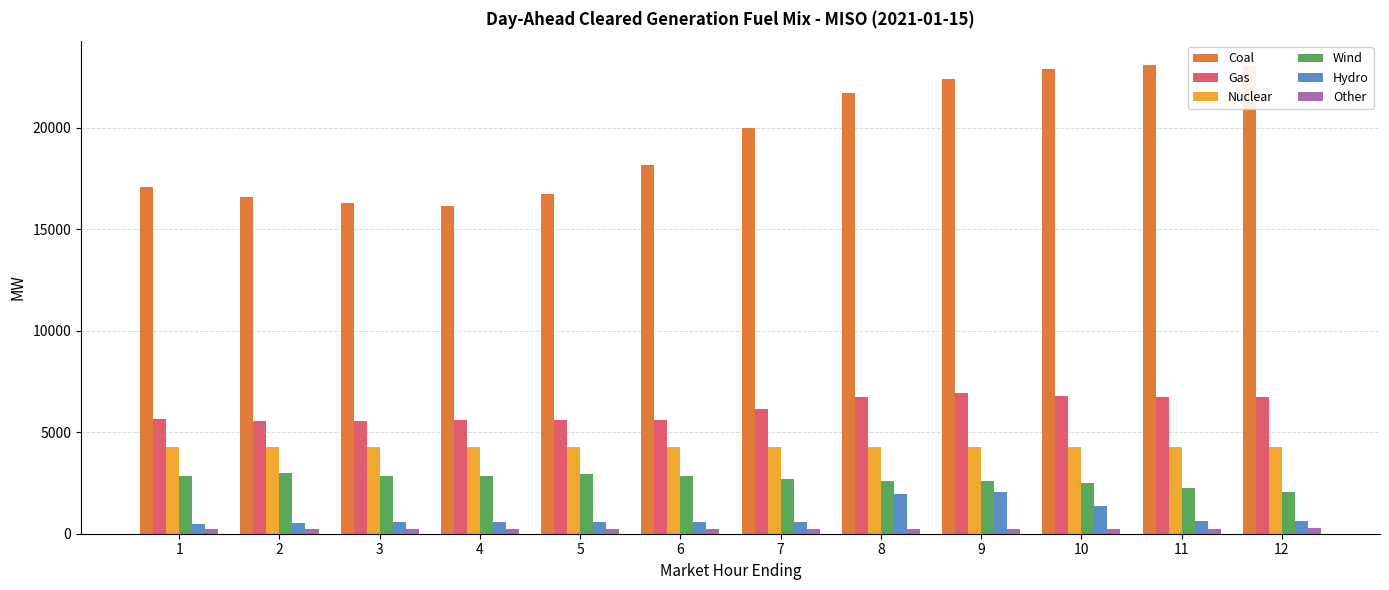

What is the difference between the Other values at 11 and 6?

31.4